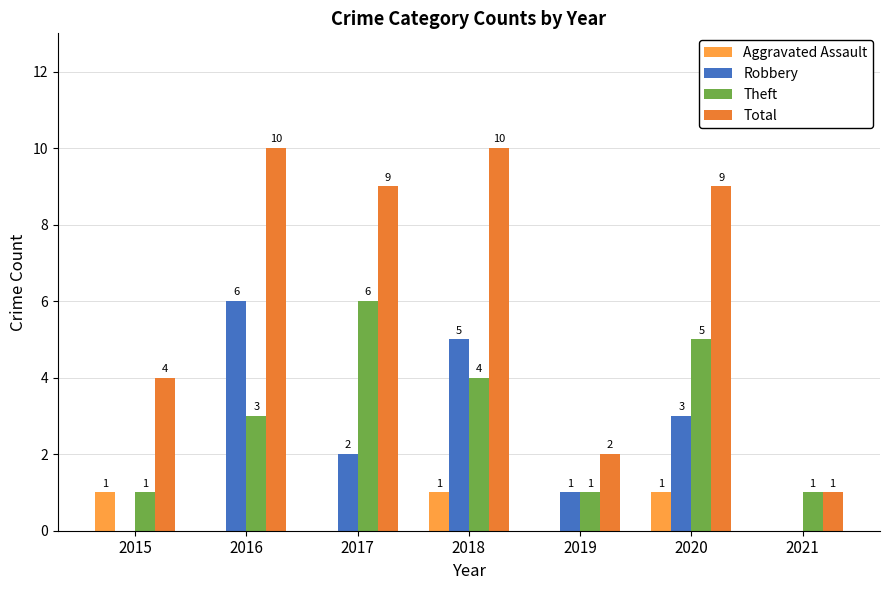

How many distinct data groups are displayed?

4